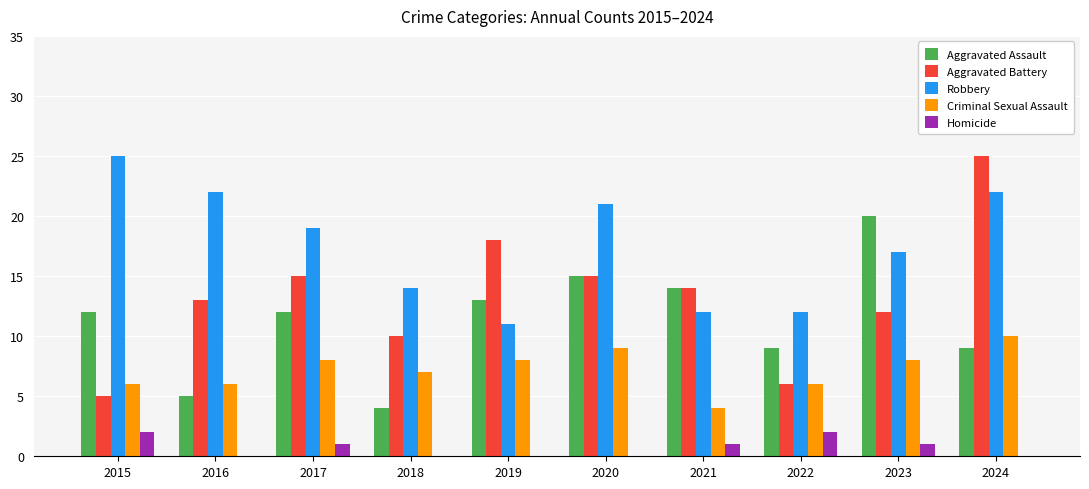

How many Homicide values are between 0 and 1?

8